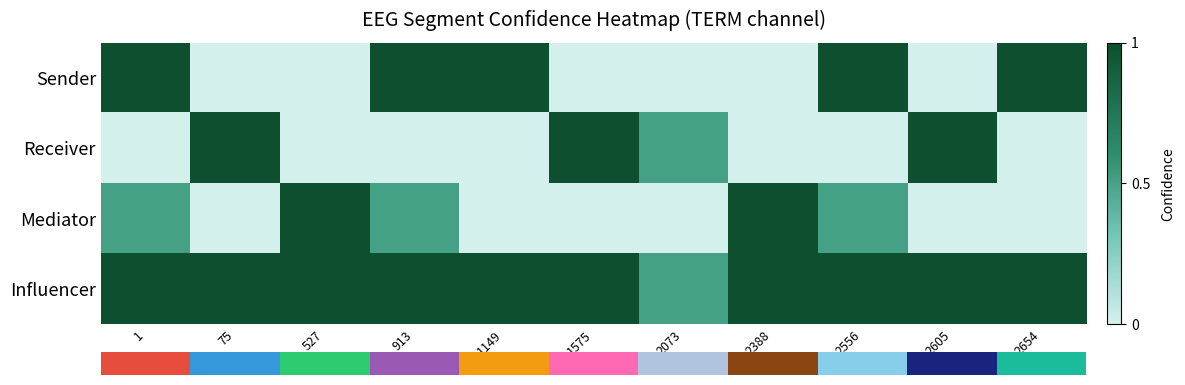

What is the total value across all series at 2388?

2.0